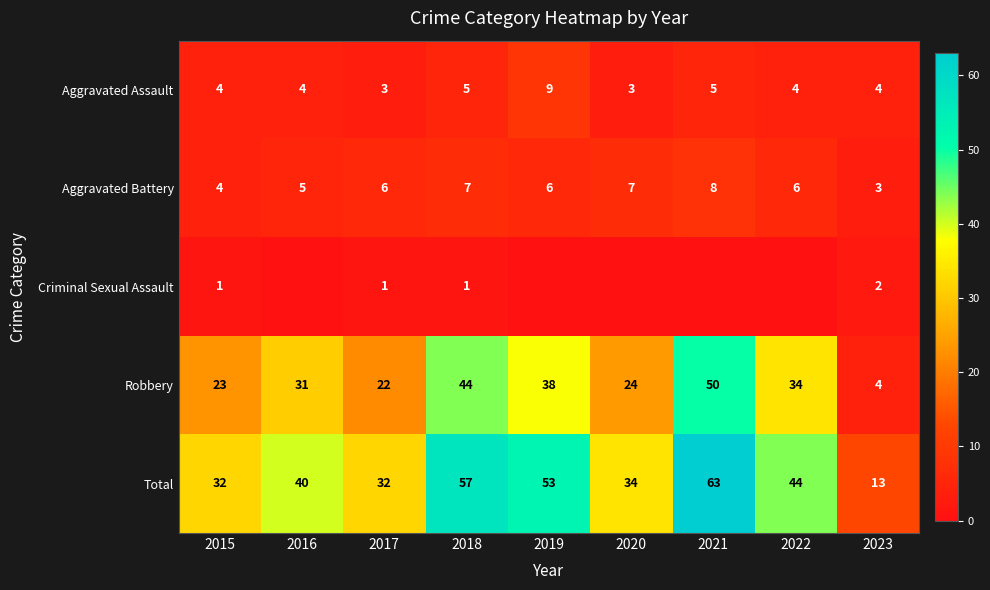

What value does the Total series have at 2019?

53